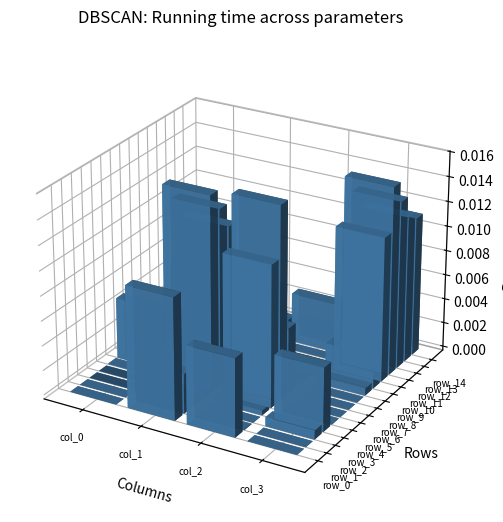

At which label does col_3 reach its peak?

11